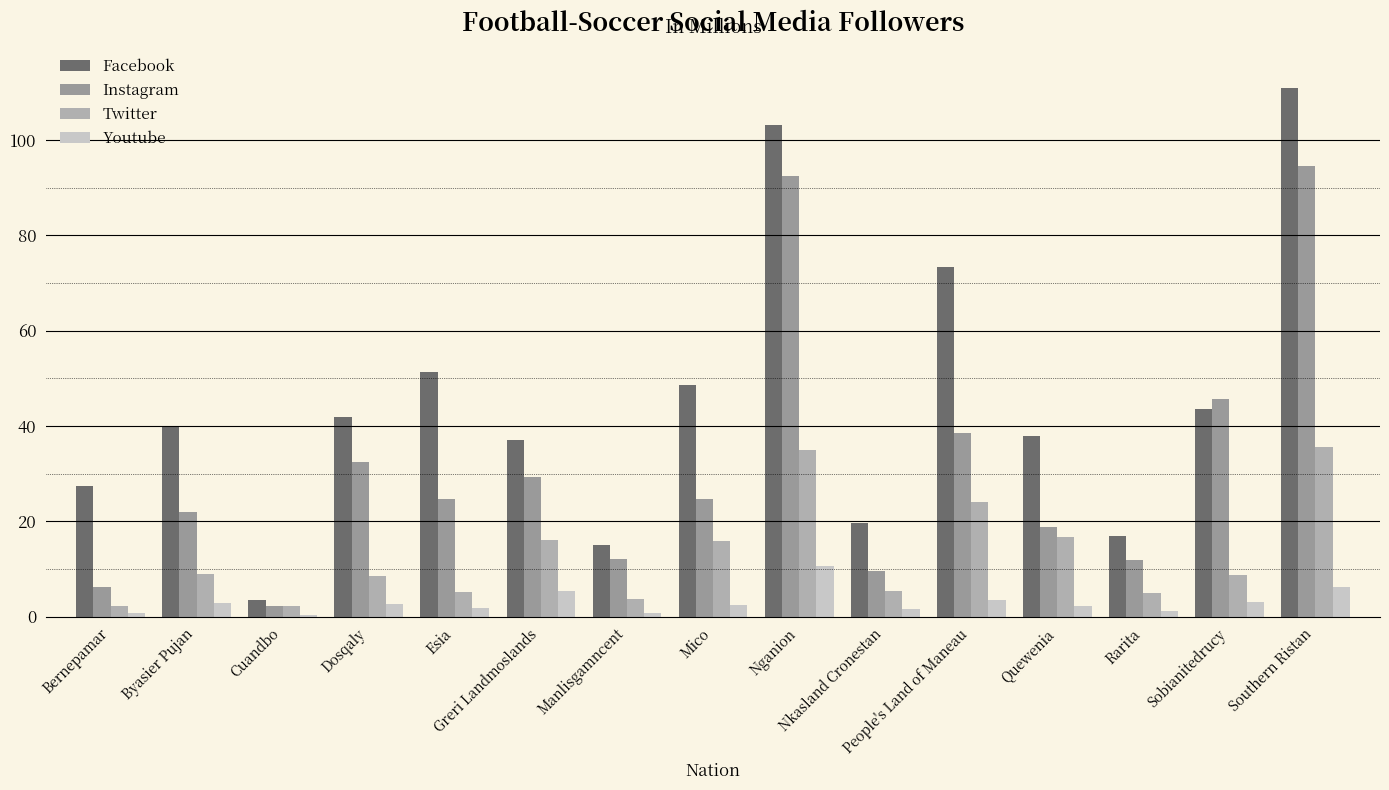

How many categories are shown in the chart?

15